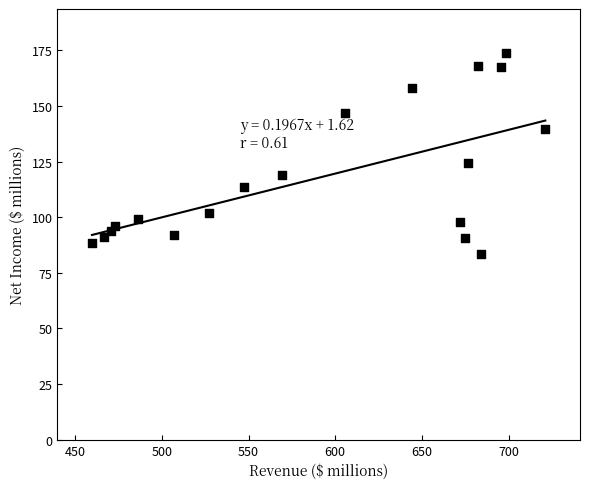

What is the range of X values (max minus min)?

261.5